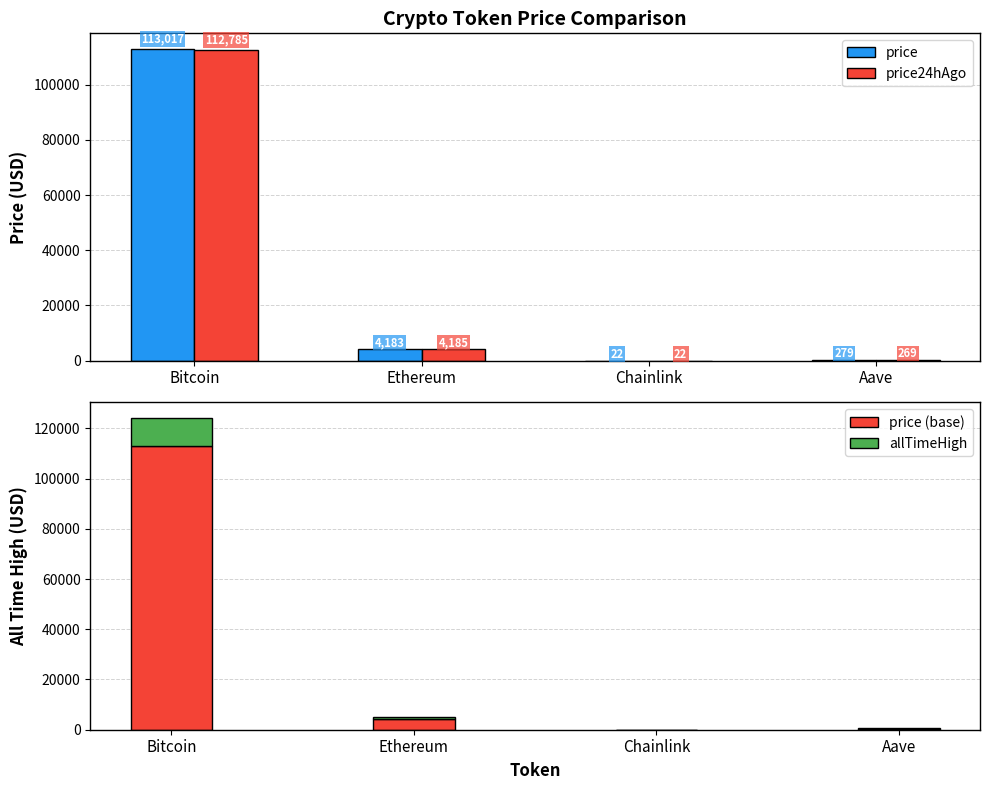

What is the label of the 3rd bar from the right?

Ethereum